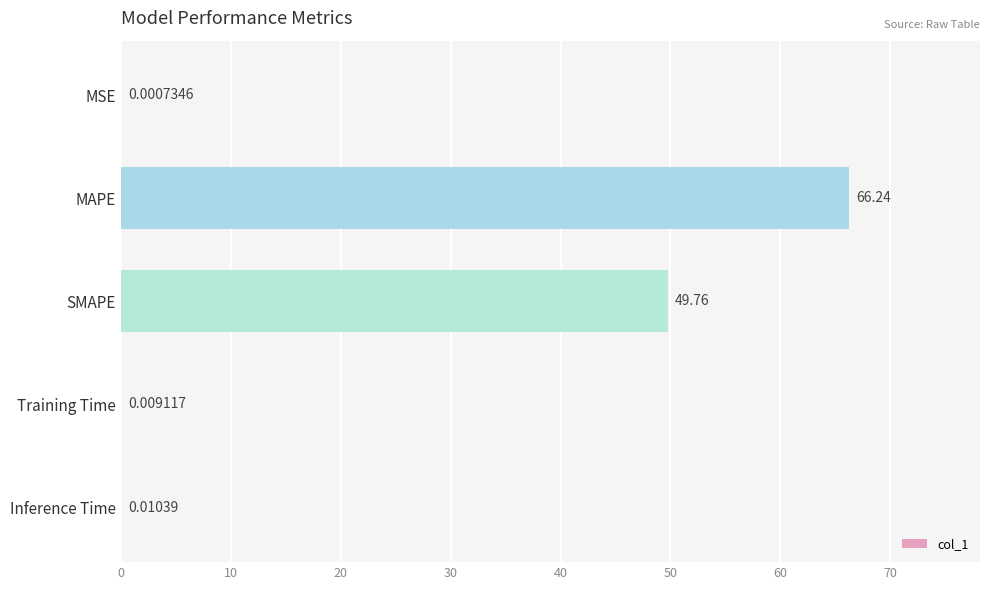

Which label corresponds to the largest value in the chart?

MAPE